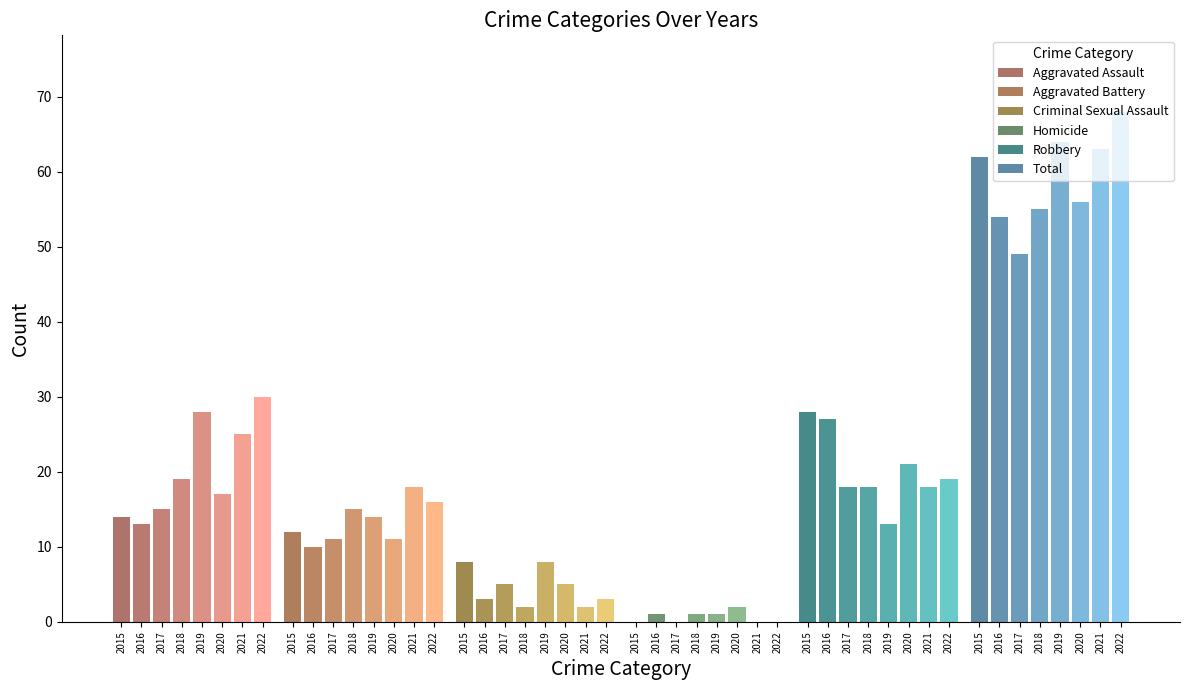

Reading right to left, transcribe all the data shown in this chart.

Aggravated Assault: 2022=30	2021=25	2020=17	2019=28	2018=19	2017=15	2016=13	2015=14
Aggravated Battery: 2022=16	2021=18	2020=11	2019=14	2018=15	2017=11	2016=10	2015=12
Criminal Sexual Assault: 2022=3	2021=2	2020=5	2019=8	2018=2	2017=5	2016=3	2015=8
Homicide: 2022=0	2021=0	2020=2	2019=1	2018=1	2017=0	2016=1	2015=0
Robbery: 2022=19	2021=18	2020=21	2019=13	2018=18	2017=18	2016=27	2015=28
Total: 2022=68	2021=63	2020=56	2019=64	2018=55	2017=49	2016=54	2015=62